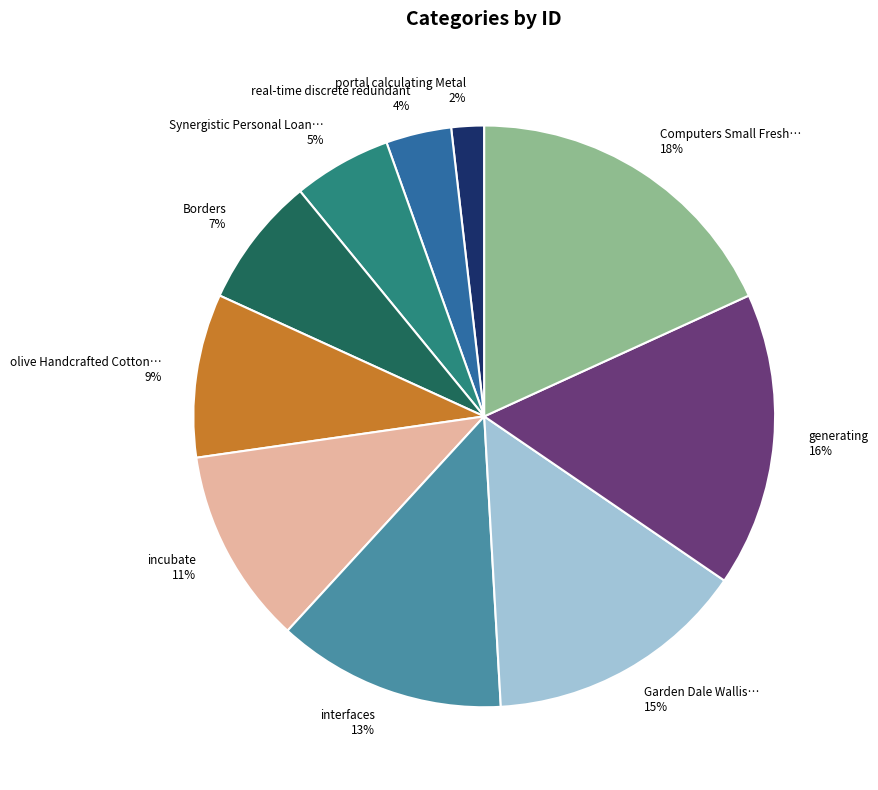

Is there a majority slice in this chart?

No